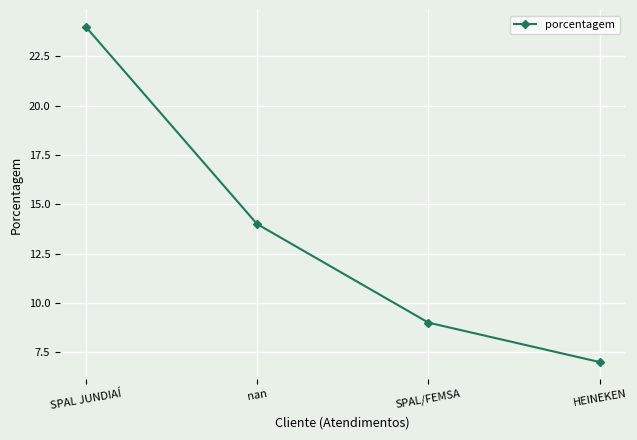

How many lines are shown in the chart?

1